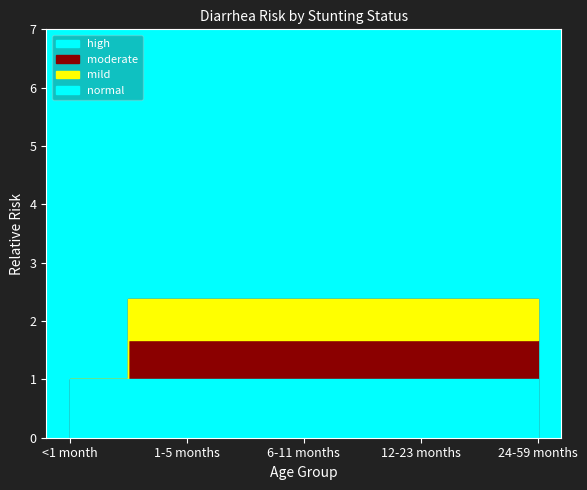

What is the approximate value of high at 6-11 months?

6.3